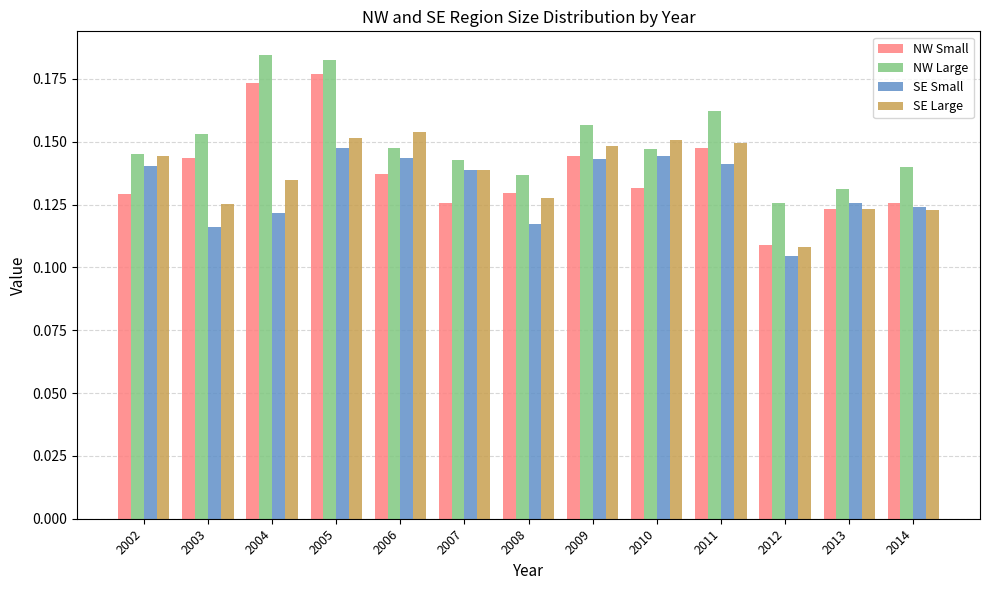

Is it true that SE Small equals 0.2 at 2012?

False